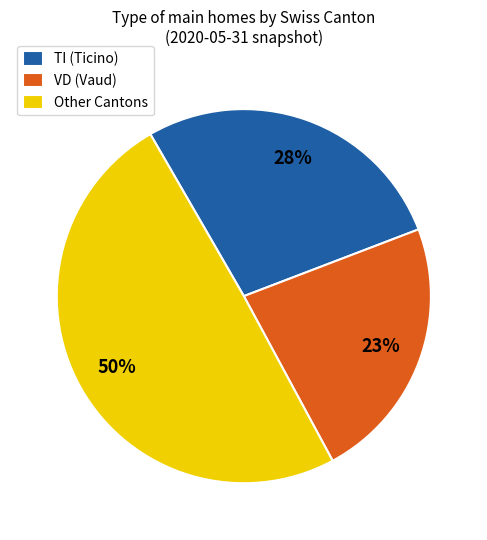

How many slices are in this pie chart?

3